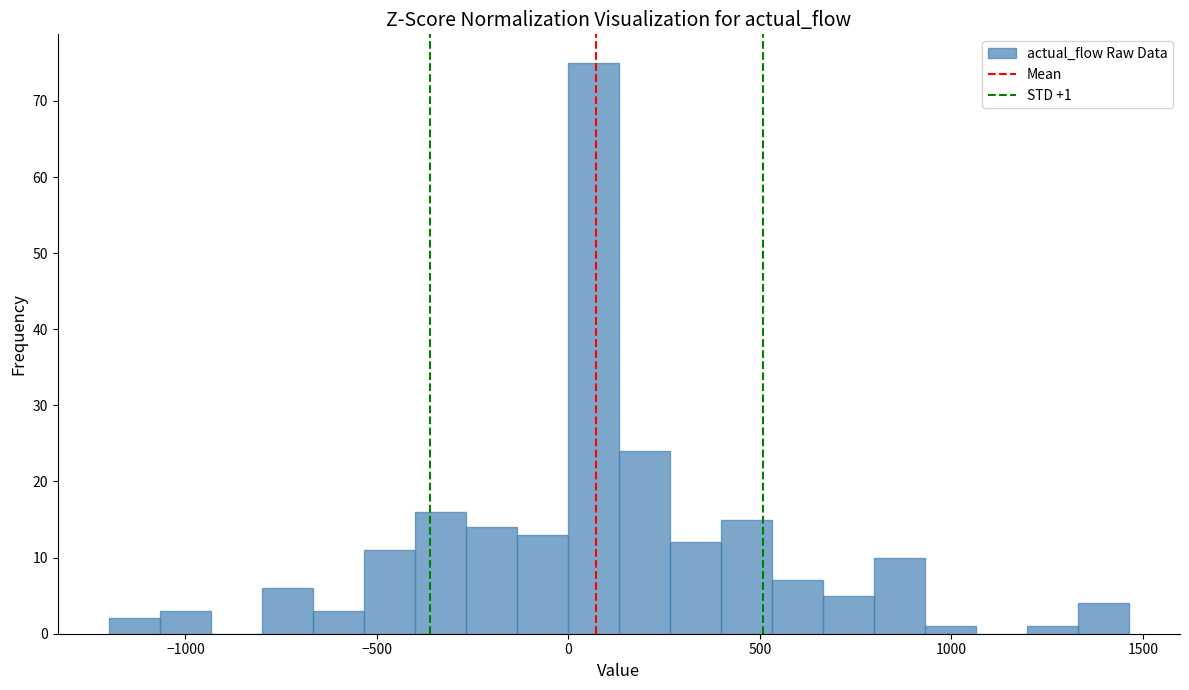

Around what value on the x-axis is the tallest bar? Give the approximate position of its centre, as read against the axis.

50